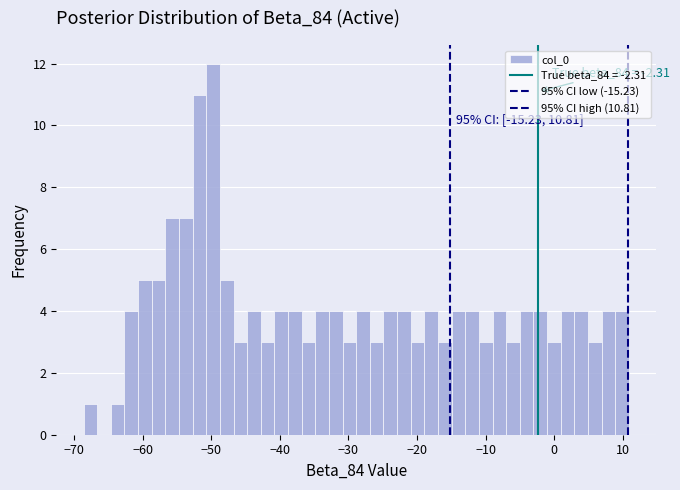

Around what value on the x-axis is the tallest bar? Give the approximate position of its centre, as read against the axis.

-50